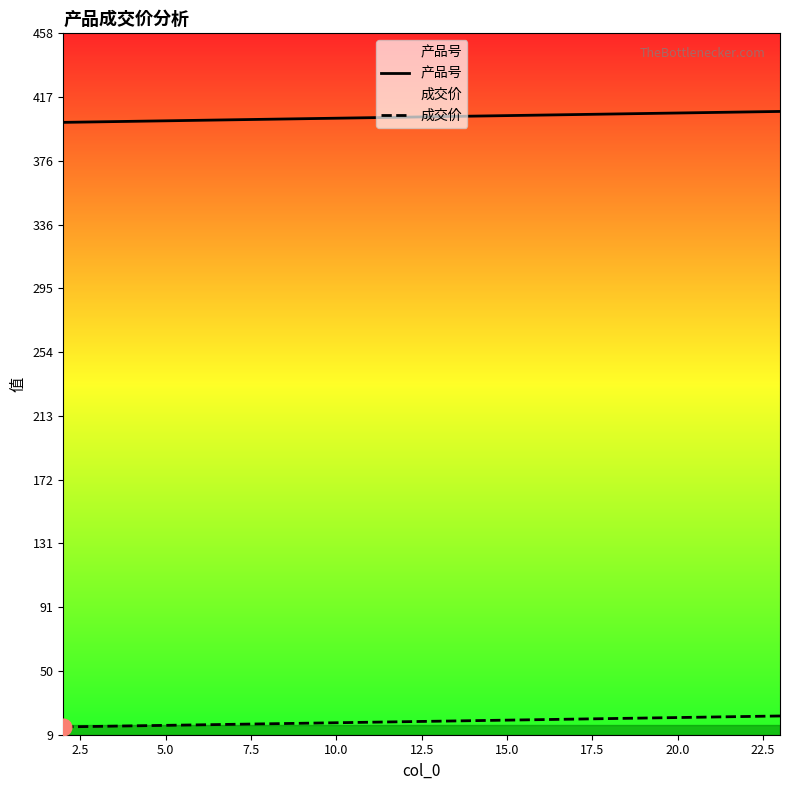

What is the sum of the 产品号 values at 0.0 and 17.5?

809